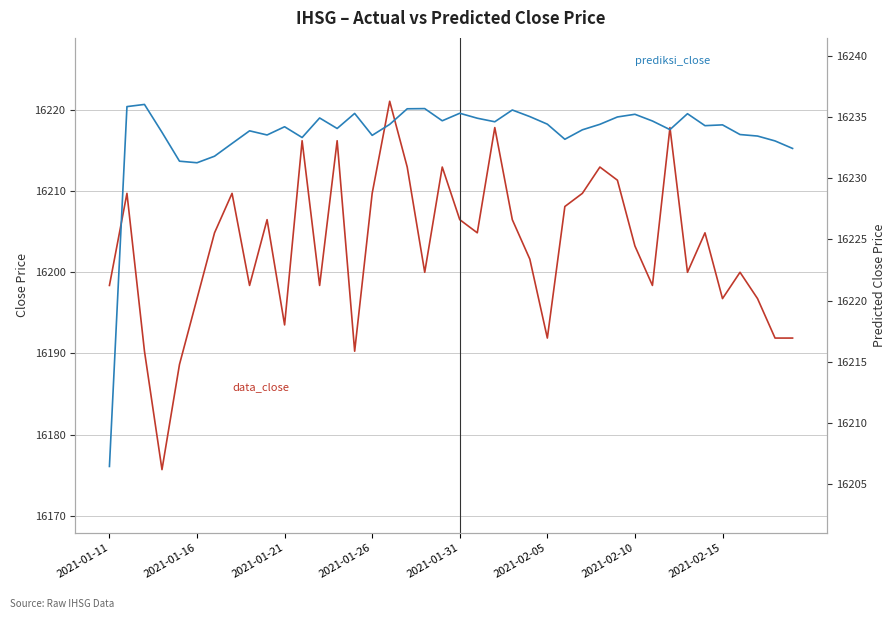

Reading left to right, transcribe all the data shown in this chart.

data_close: 16198.4	16209.7	16190.3	16175.7	16188.7	16196.8	16204.9	16209.7	16198.4	16206.5	16193.5	16216.2	16198.4	16216.2	16190.3	16209.7	16221.0	16212.9	16200.0	16212.9	16206.5	16204.9	16217.8	16206.5	16201.6	16191.9	16208.1	16209.7	16212.9	16211.3	16203.2	16198.4	16217.8	16200.0	16204.9	16196.8	16200.0	16196.8	16191.9	16191.9
prediksi_close: 16206.5	16235.8	16236.0	16233.7	16231.4	16231.3	16231.8	16232.8	16233.9	16233.5	16234.2	16233.3	16234.9	16234.1	16235.3	16233.5	16234.4	16235.7	16235.7	16234.7	16235.3	16234.9	16234.6	16235.6	16235.0	16234.4	16233.2	16234.0	16234.4	16235.0	16235.2	16234.7	16234.0	16235.3	16234.3	16234.4	16233.6	16233.4	16233.0	16232.4